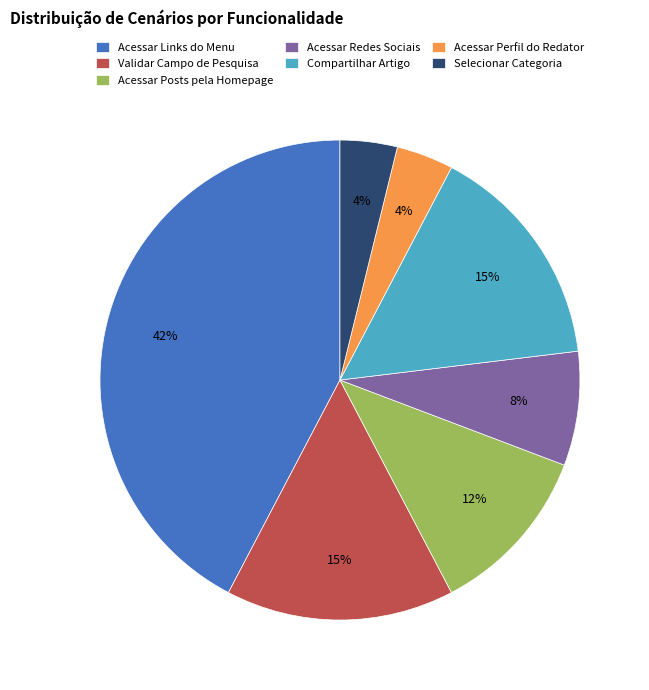

How many slices are in this pie chart?

7